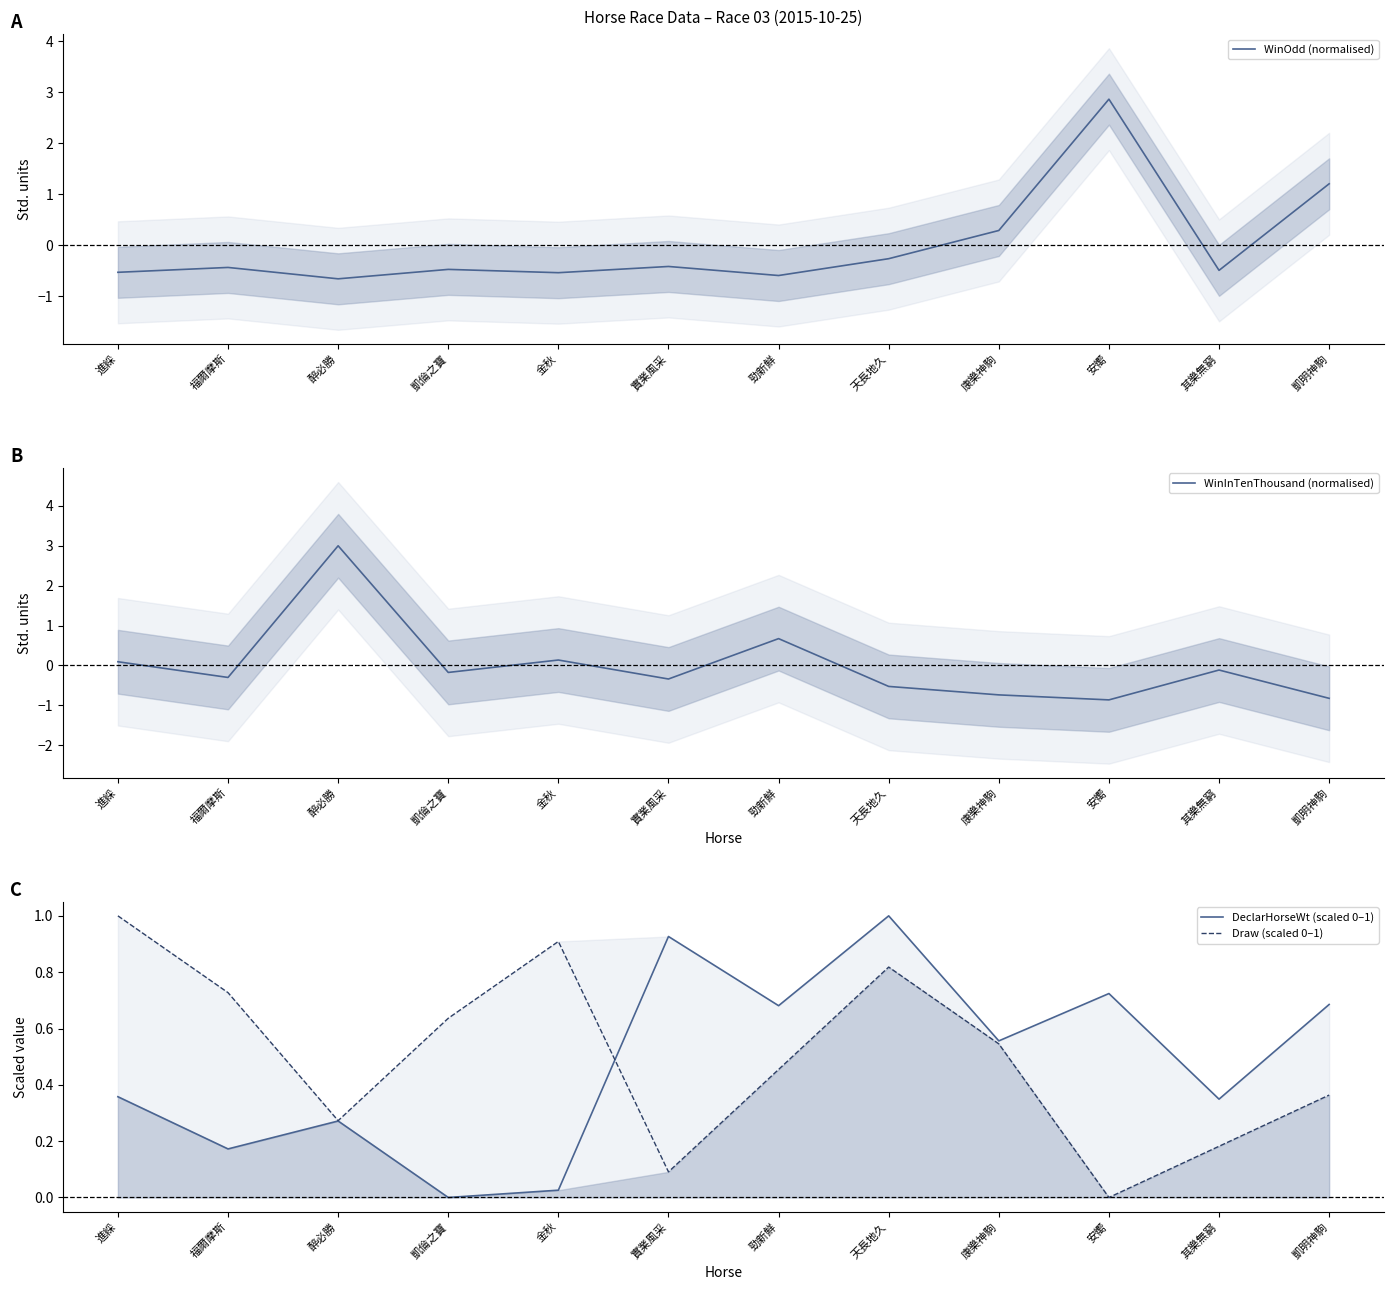

Is the value of DeclarHorseWt (scaled 0–1) at 安嚮 greater than the value of Draw (scaled 0–1) at 實業風采?

Yes